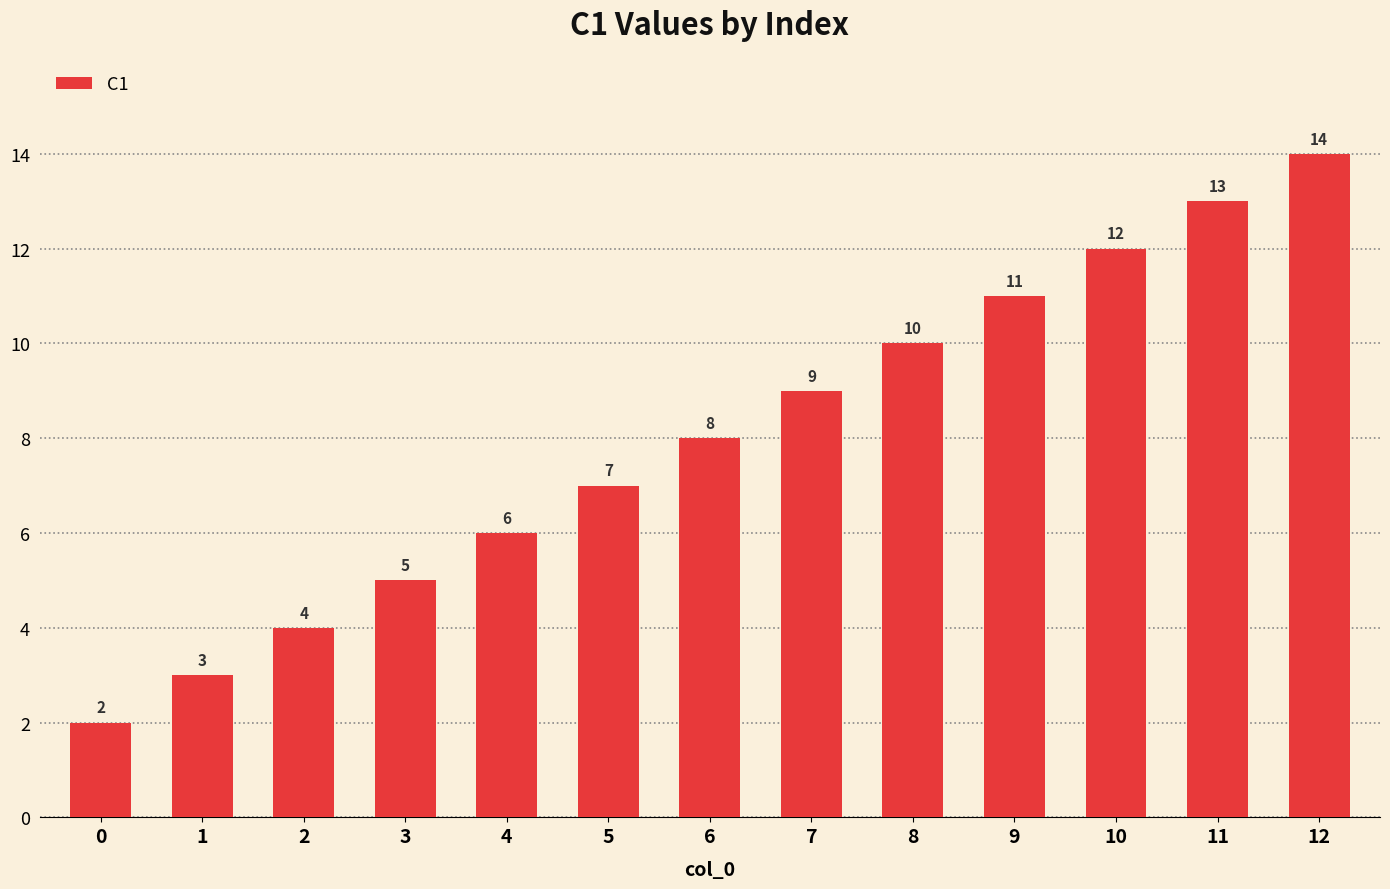

Are the bars horizontal?

No